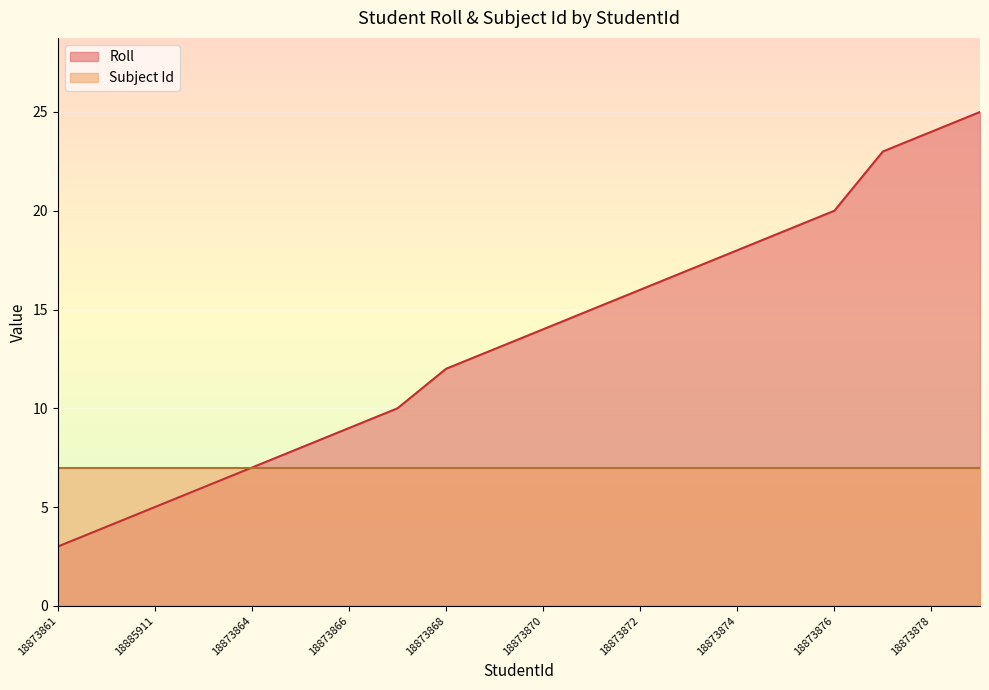

What is the difference between the second highest and minimum values?

21